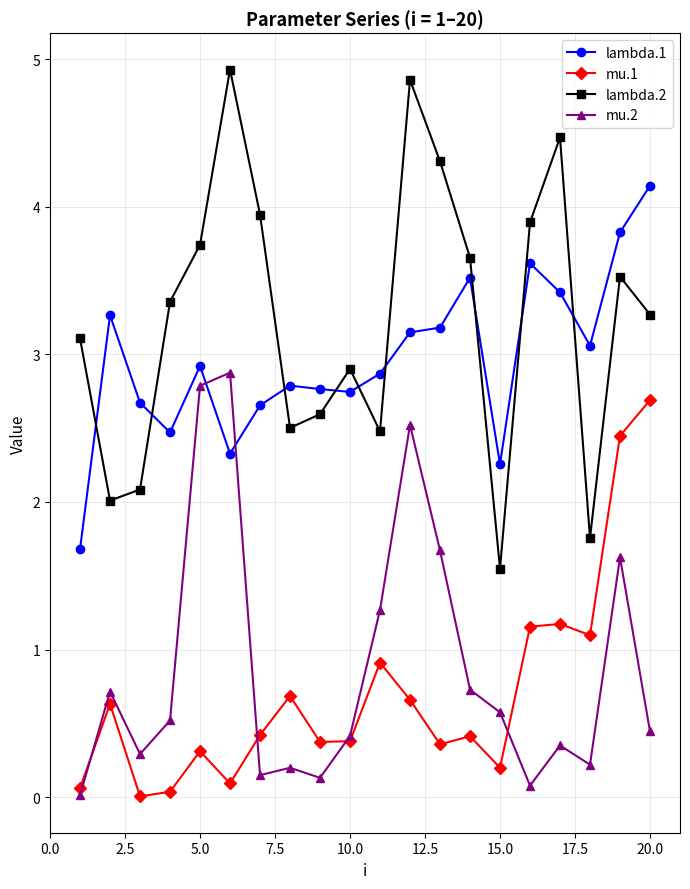

What are all the series names shown in the legend?

lambda.1, mu.1, lambda.2, mu.2